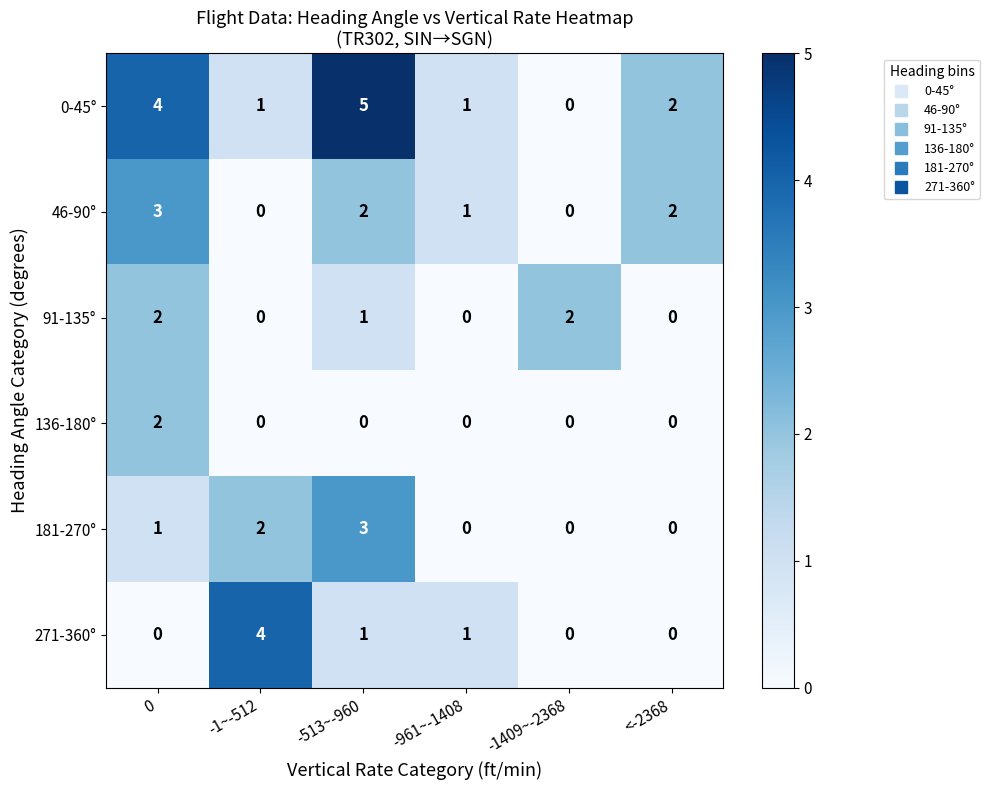

What is the maximum value shown in the chart?

5